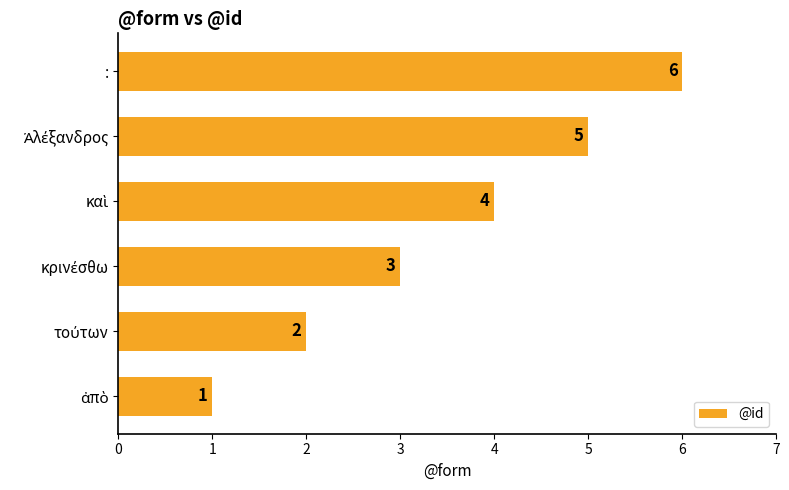

Count the values in the range 2 to 5.

4